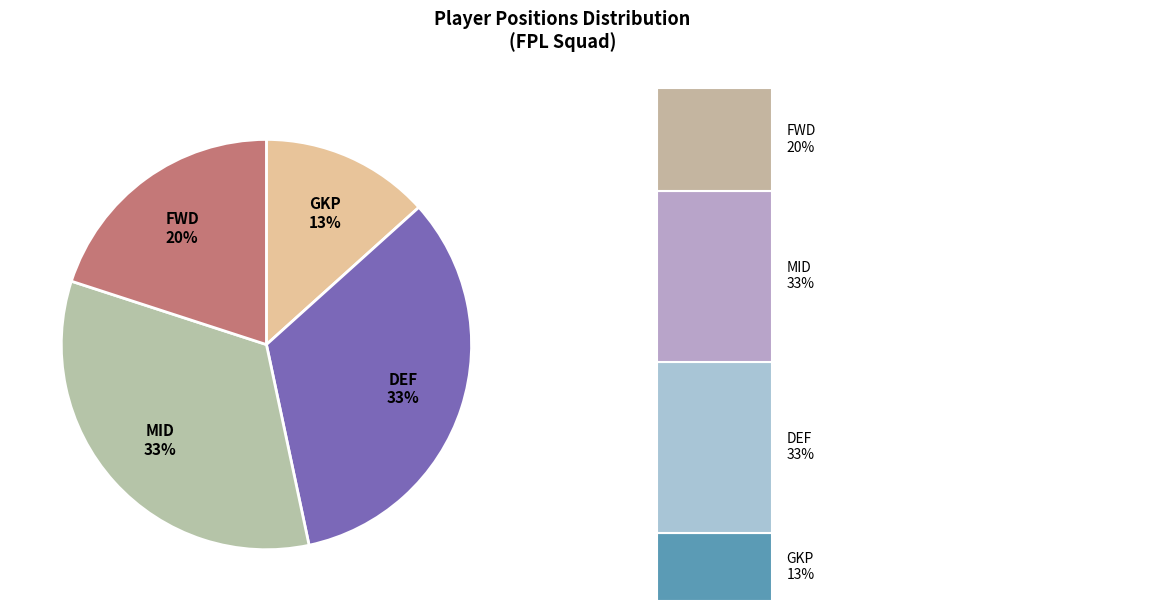

How many slices are in this pie chart?

4